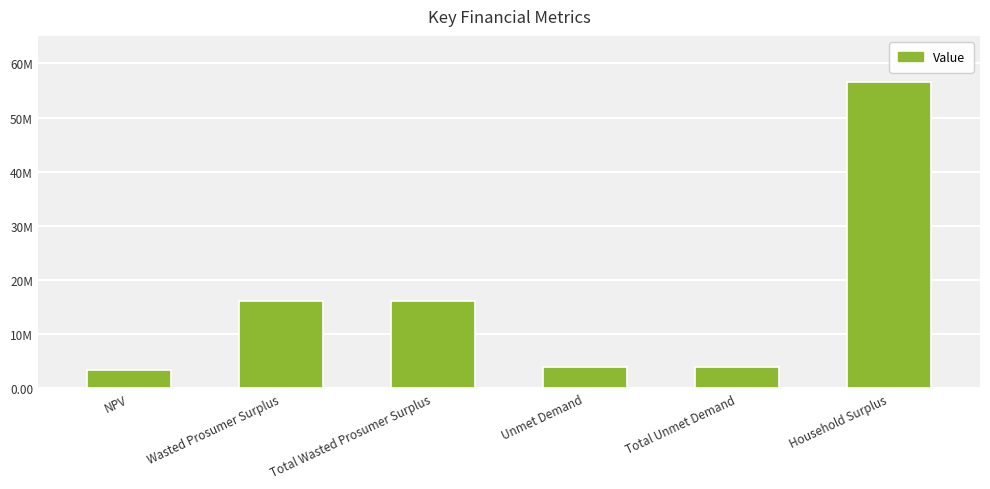

What is the value of the 1st bar from the left?

3426254.9